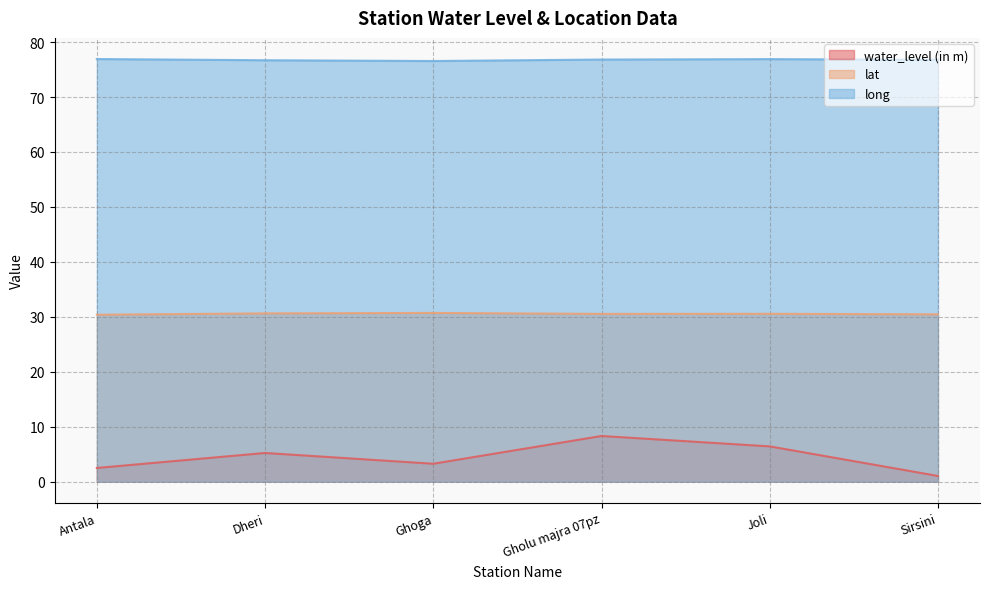

Rank the categories by long value from lowest to highest.

Ghoga, Dheri, Sirsini, Gholu majra 07pz, Joli, Antala